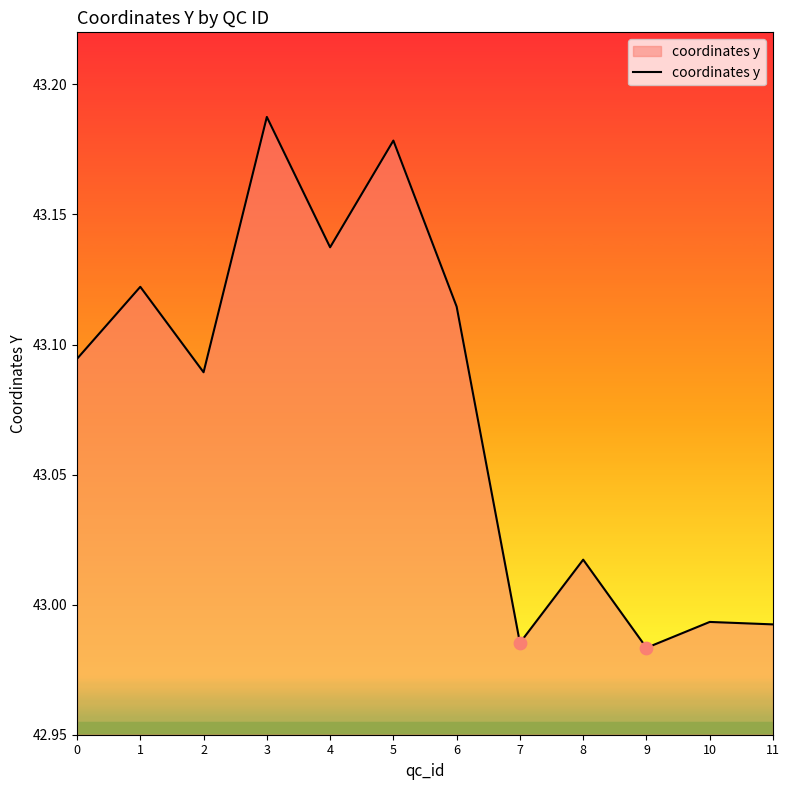

Between 4 and 6, which is larger?

4